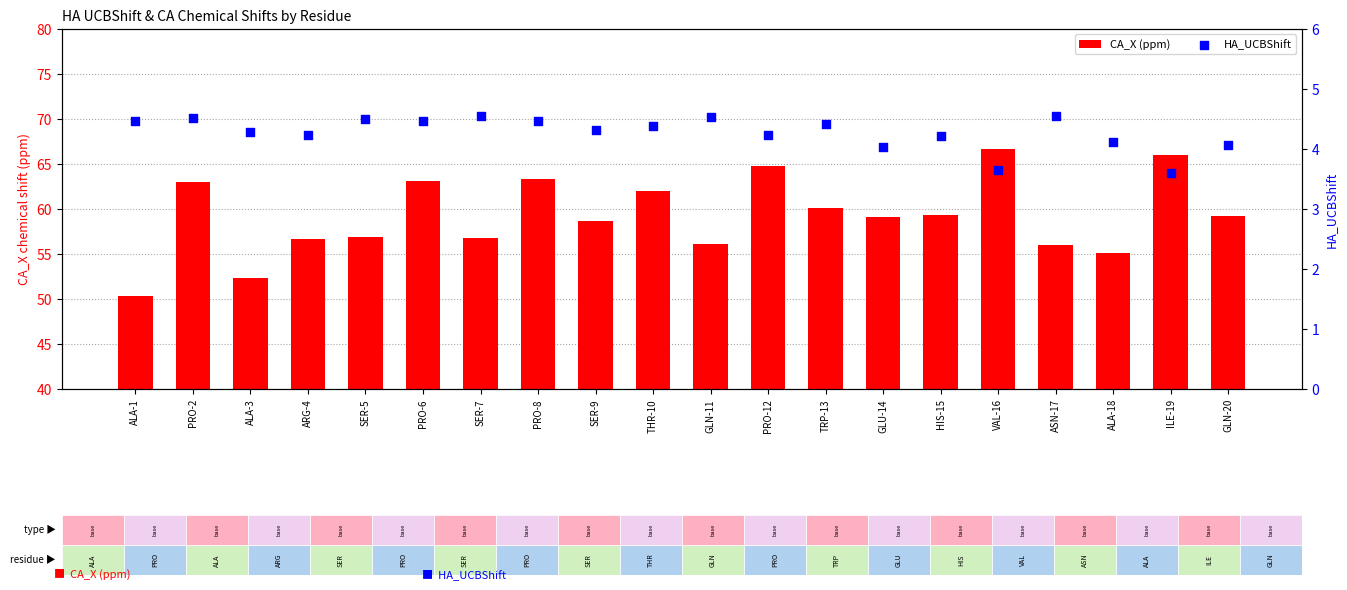

Is the value of HA_UCBShift at ASN-17 greater than the value of CA_X (ppm) at GLU-14?

No